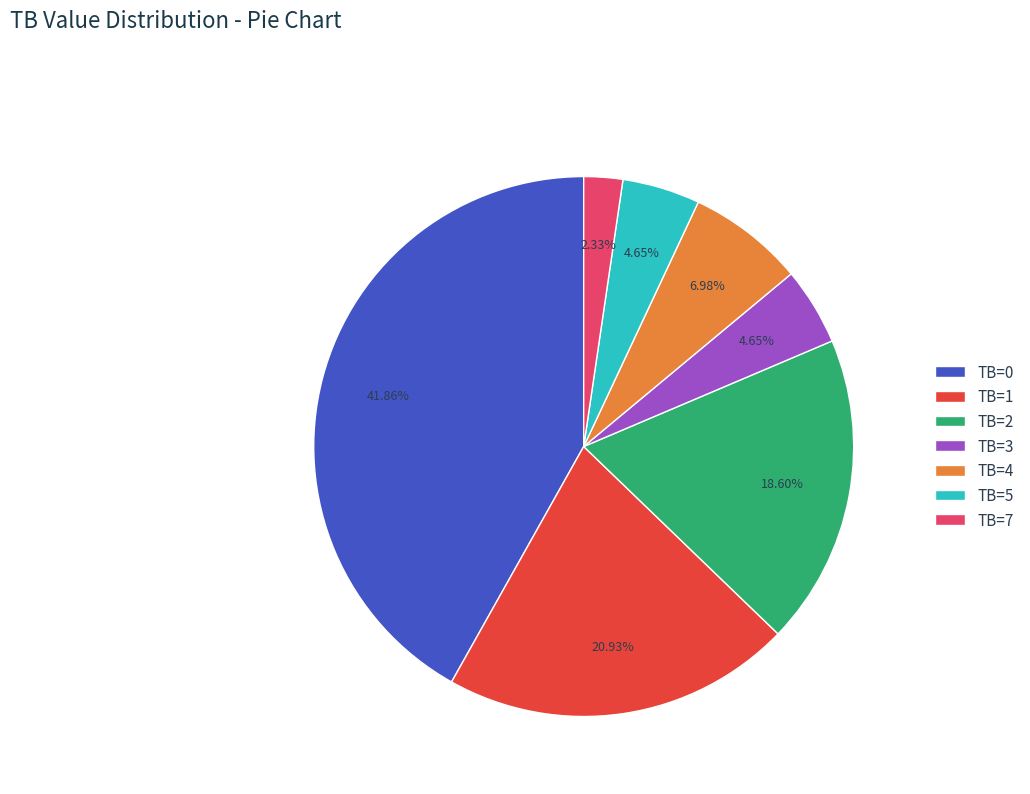

What is the largest slice in the pie chart?

TB=0